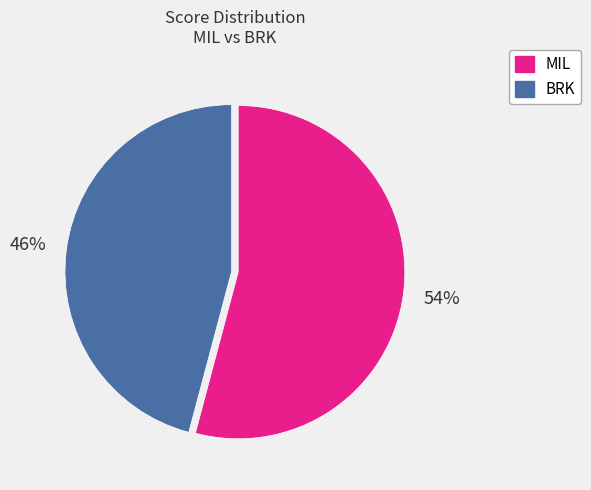

To the nearest percent, what is the combined percentage of BRK and MIL?

100%